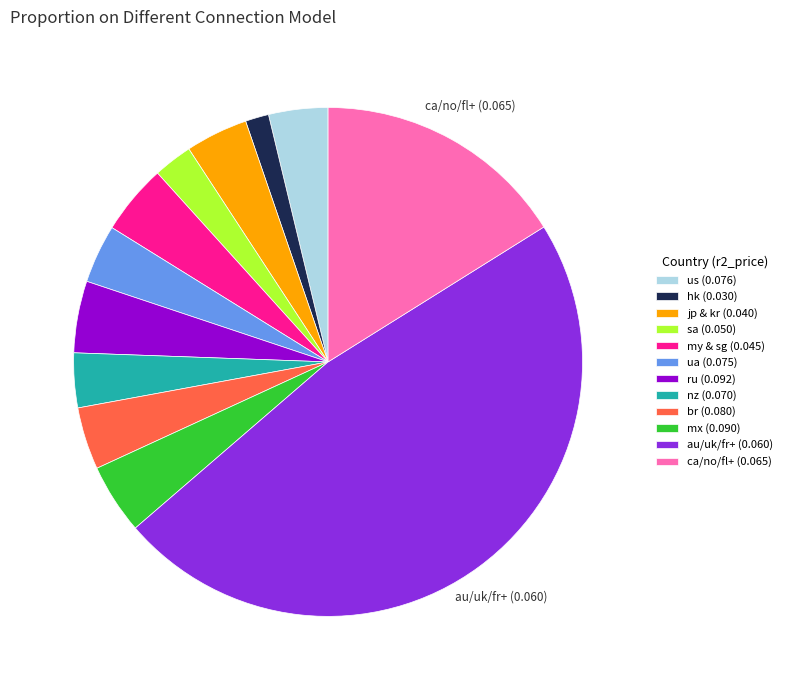

Is there a majority slice in this chart?

No